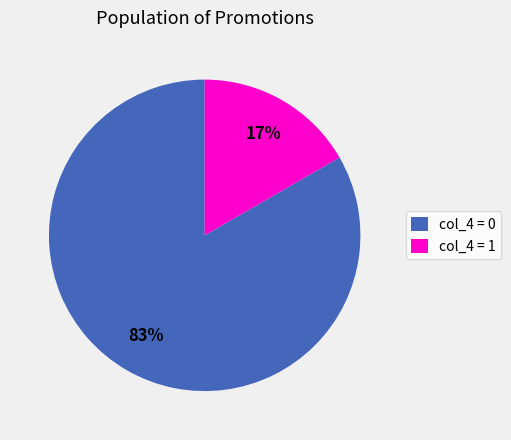

Which category has the biggest portion of the pie?

col_4 = 0